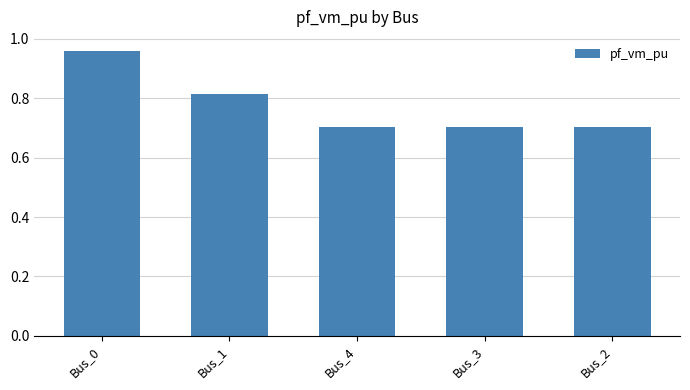

What is the sum of all values?

3.9